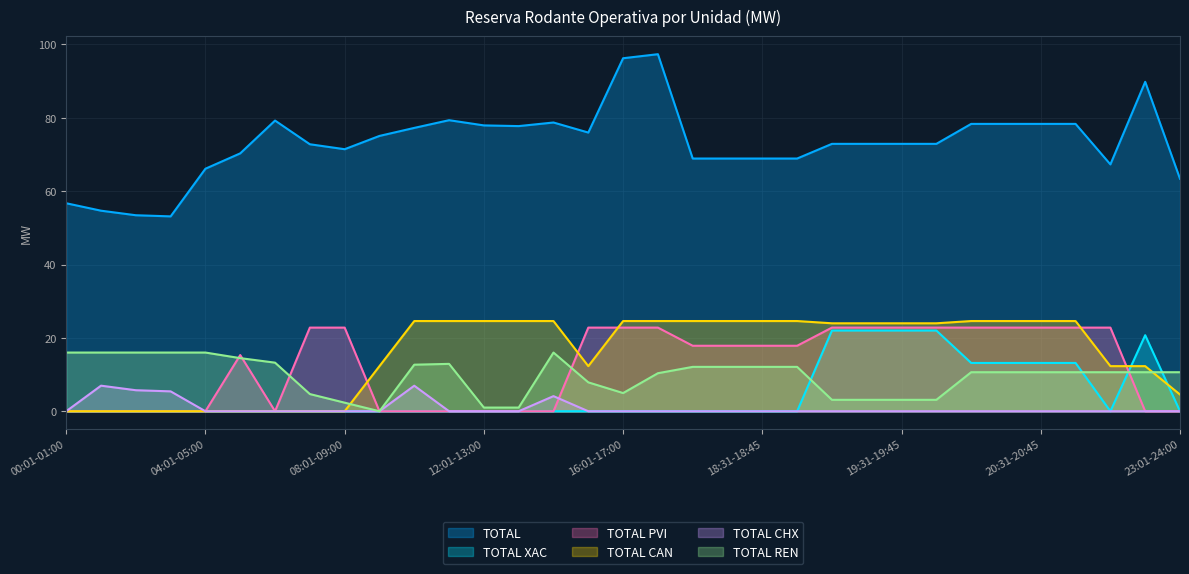

In TOTAL PVI, how many points are higher than both neighbors (excluding endpoints)?

1